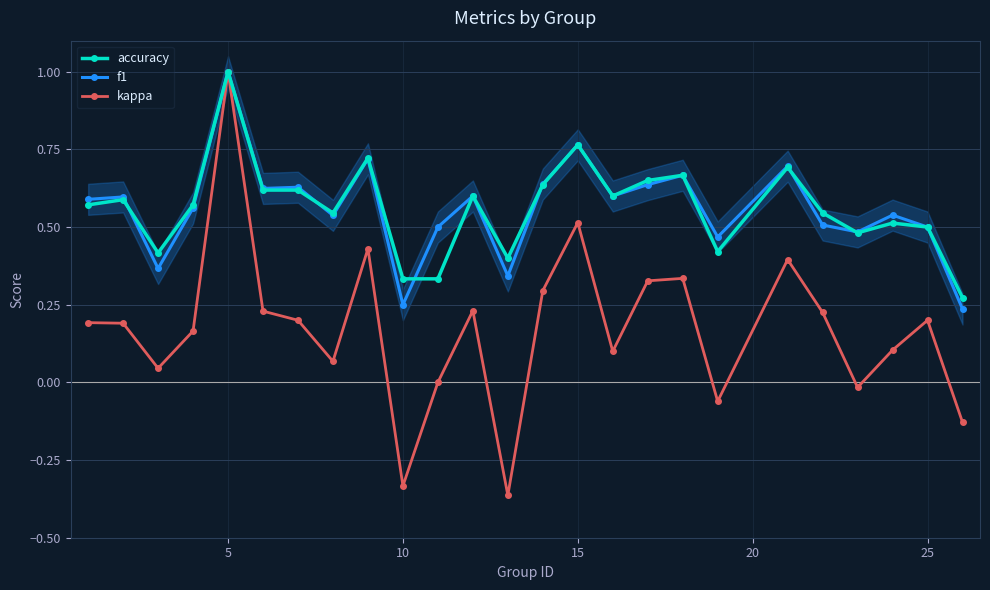

True or false: kappa and accuracy intersect in this chart.

False